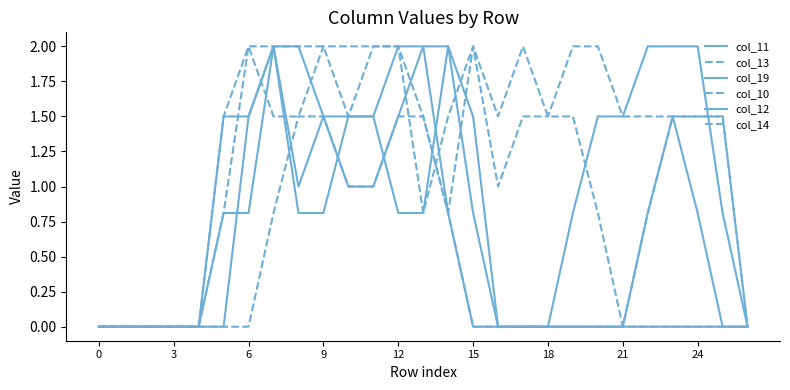

Reading right to left, transcribe all the data shown in this chart.

col_11: 0.0	0.0	0.8	1.5	0.8	0.0	0.0	0.0	0.0	0.0	0.0	0.8	2.0	2.0	1.5	1.0	1.0	1.5	2.0	2.0	0.8	0.8	0.0	0.0	0.0	0.0	0.0
col_13: 0.0	1.5	1.5	1.5	1.5	1.5	2.0	2.0	1.5	1.5	1.0	2.0	1.5	0.8	2.0	2.0	2.0	2.0	1.5	1.5	2.0	0.8	0.0	0.0	0.0	0.0	0.0
col_19: 0.0	0.0	0.0	0.0	0.0	0.0	0.0	0.0	0.0	0.0	0.0	0.0	0.8	2.0	2.0	1.5	1.5	1.5	1.0	2.0	1.5	0.0	0.0	0.0	0.0	0.0	0.0
col_10: 0.0	0.0	0.0	0.0	0.0	0.0	0.0	0.0	0.0	0.0	0.0	0.0	0.8	1.5	1.5	1.0	1.0	1.5	1.5	0.8	0.0	0.0	0.0	0.0	0.0	0.0	0.0
col_12: 0.0	0.8	2.0	2.0	2.0	1.5	1.5	0.8	0.0	0.0	0.0	1.5	2.0	0.8	0.8	1.5	1.5	0.8	0.8	2.0	1.5	1.5	0.0	0.0	0.0	0.0	0.0
col_14: 0.0	1.5	1.5	1.5	0.8	0.0	0.8	1.5	1.5	2.0	1.5	2.0	0.8	1.5	2.0	2.0	1.5	2.0	2.0	2.0	2.0	1.5	0.0	0.0	0.0	0.0	0.0